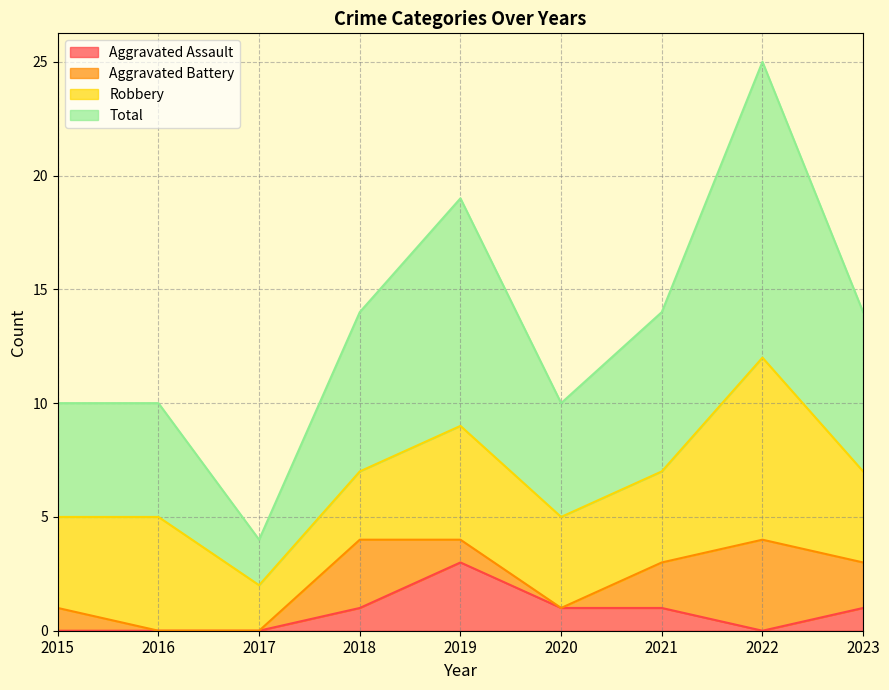

Which category has the highest value in the Aggravated Assault series?

2019